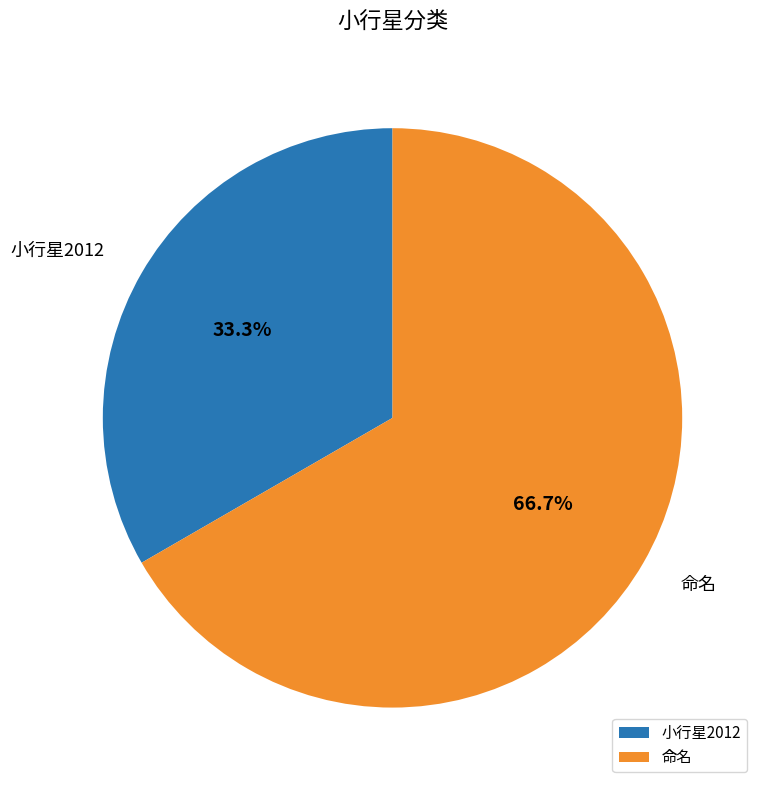

True or false: 小行星2012 accounts for 33% of the total.

True